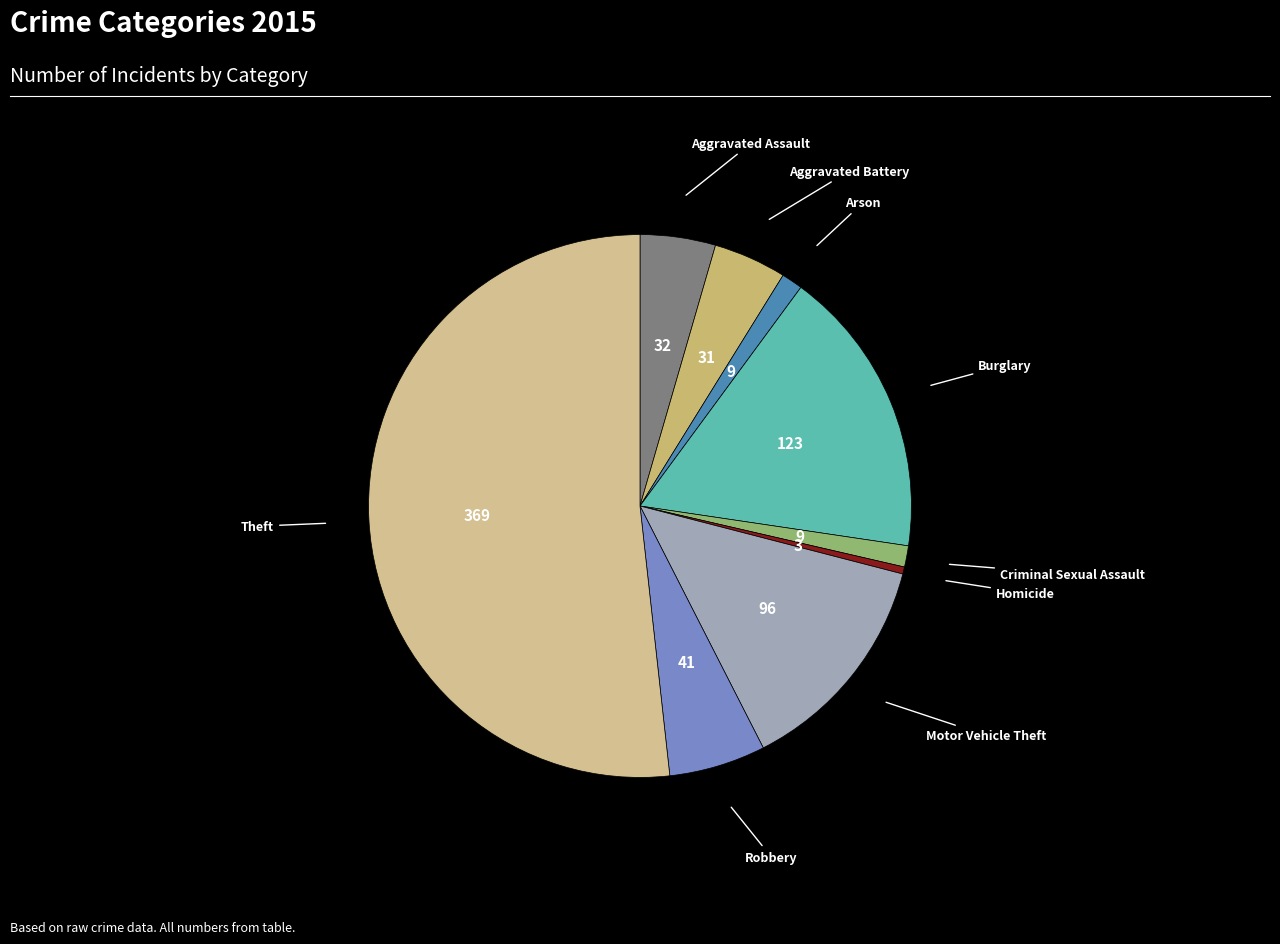

Count the number of slices in the pie.

9